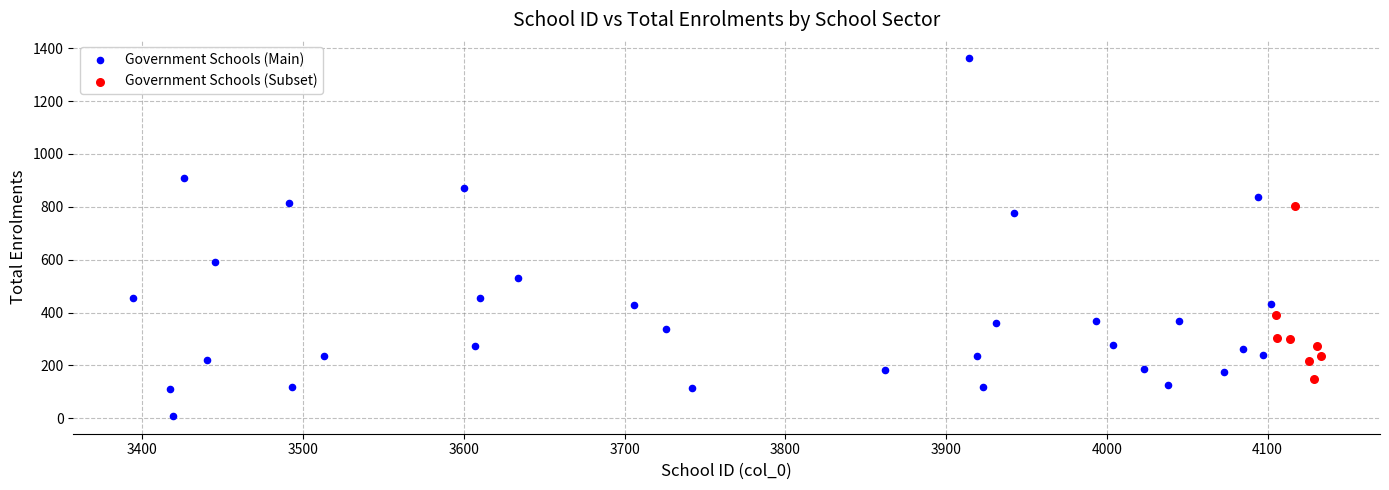

Which series reaches the minimum Y coordinate?

Government Schools (Main)